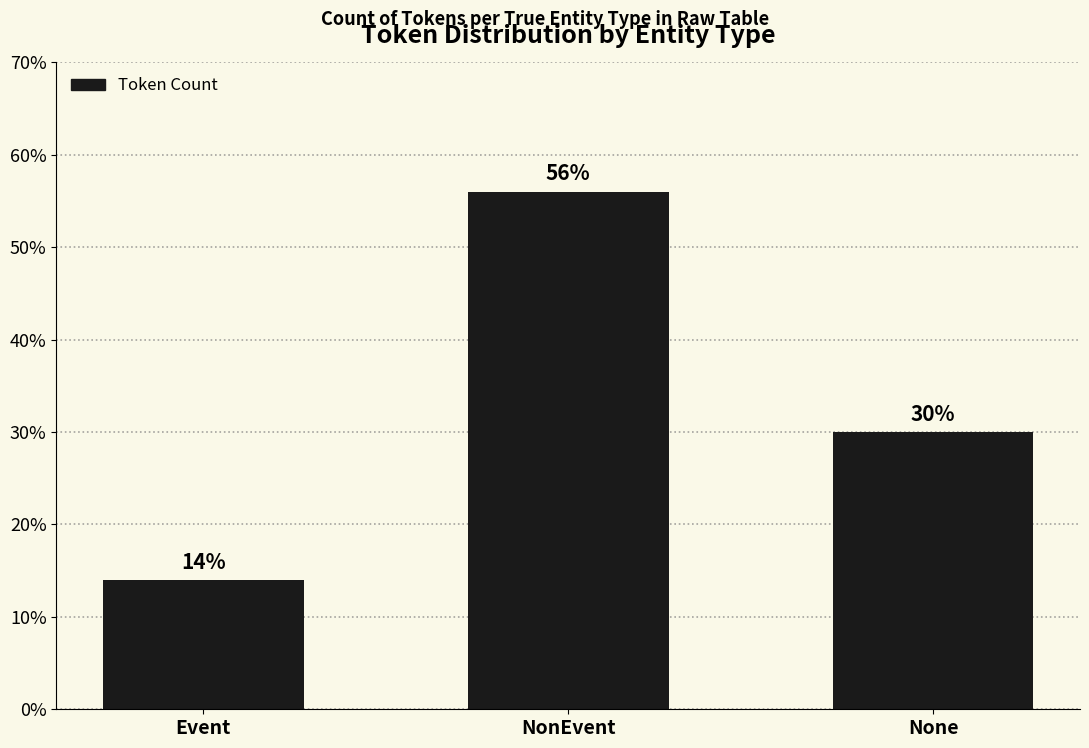

What position from the right is None?

1